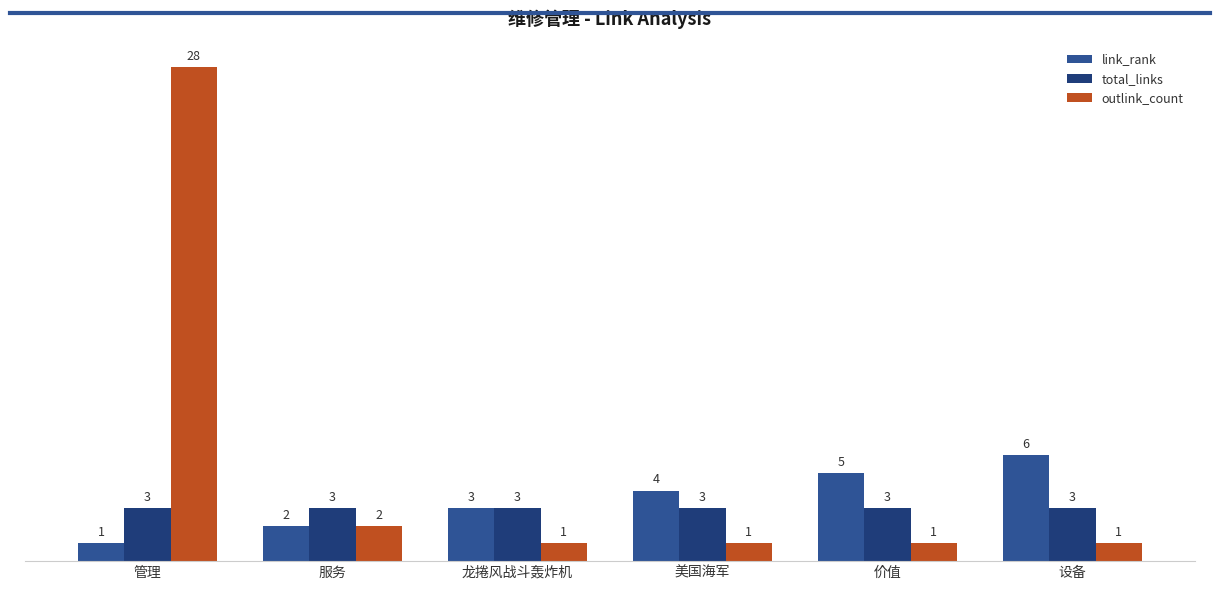

True or false: link_rank has a value of 1 at 管理.

True